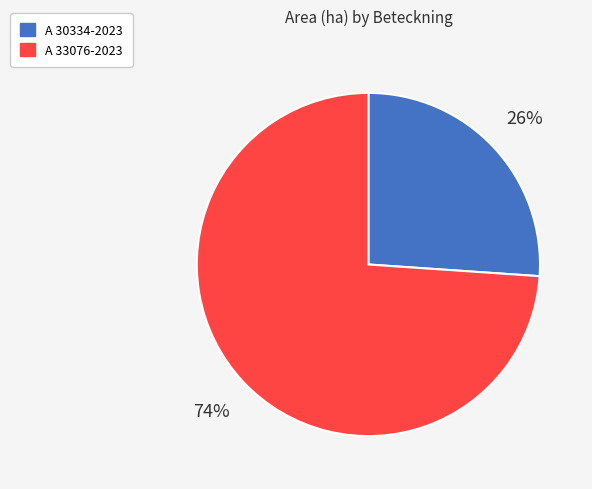

Count the number of slices in the pie.

2